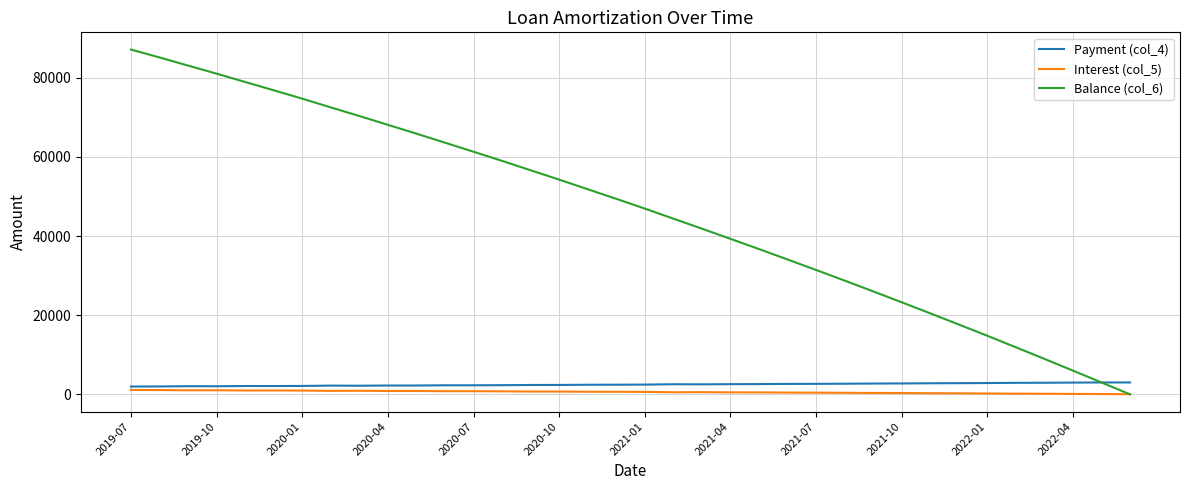

Which series has the largest total across all categories?

Balance (col_6)